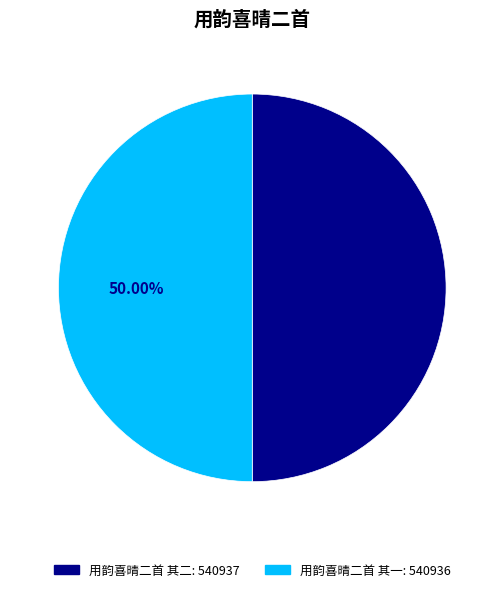

How many slices are in this pie chart?

2